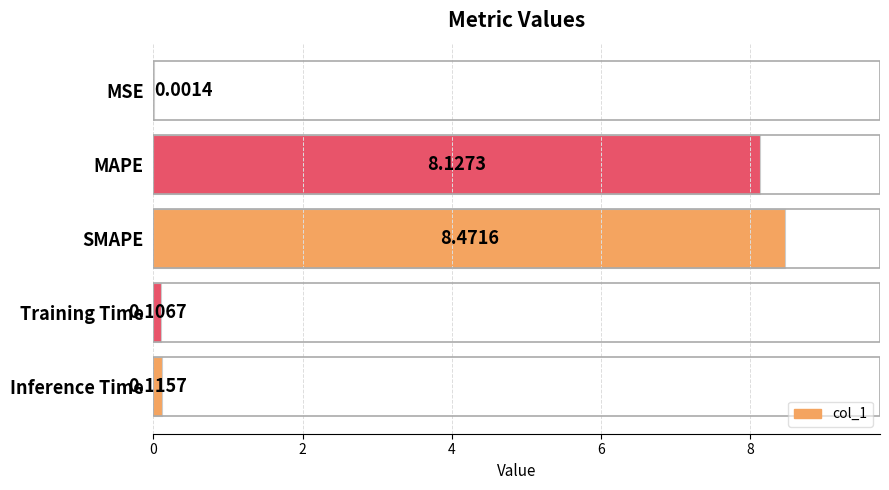

How many distinct data groups are displayed?

1